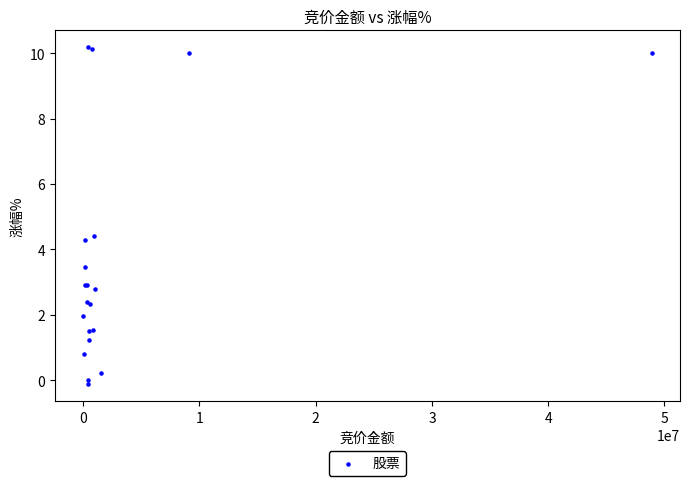

What Y value in the scatter plot is closest to 5?

4.4